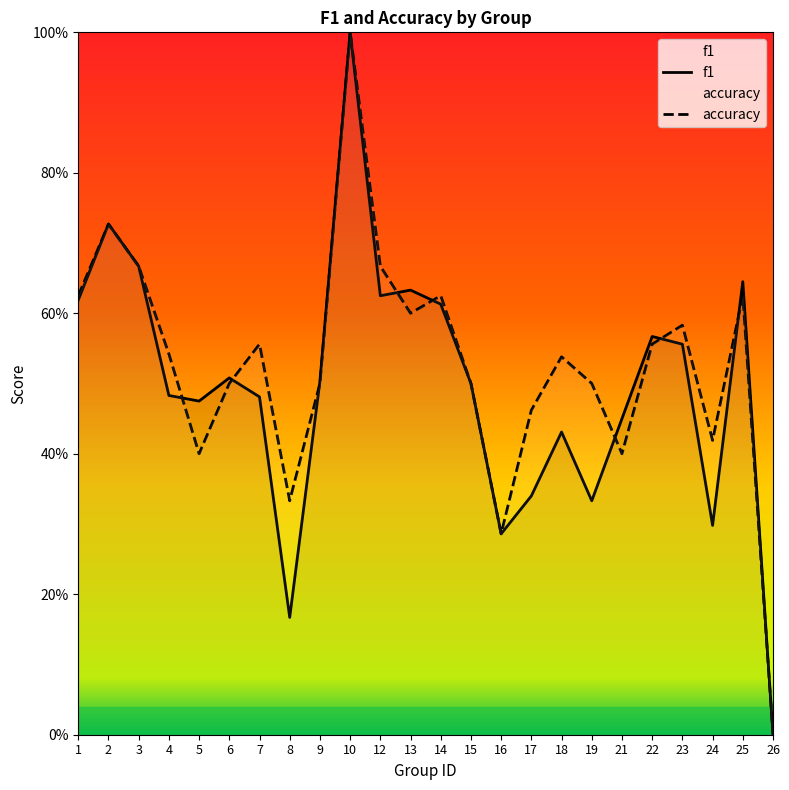

After their last crossing, which series has the higher values: f1 or accuracy?

f1